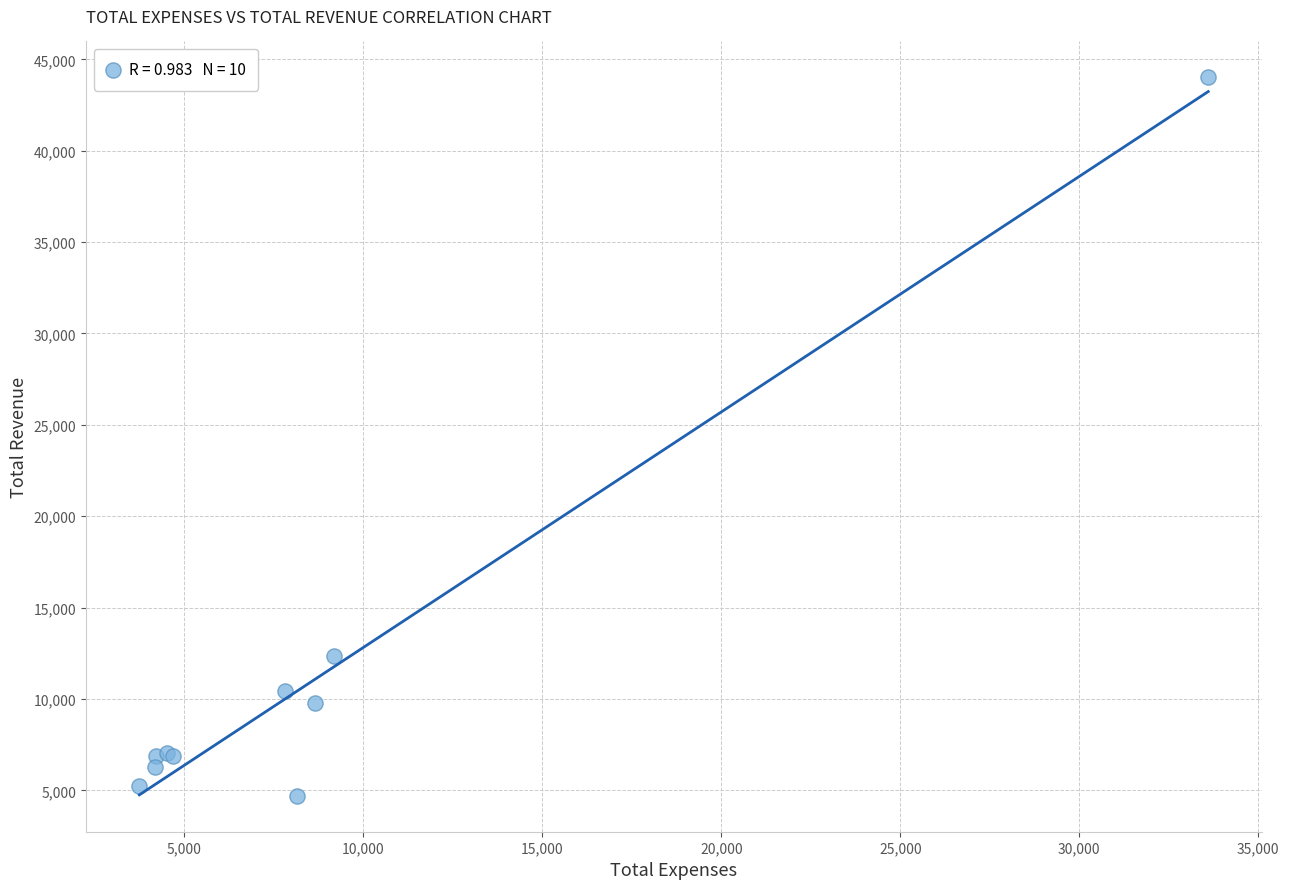

What Y value in the scatter plot is closest to 24356?

12363.6